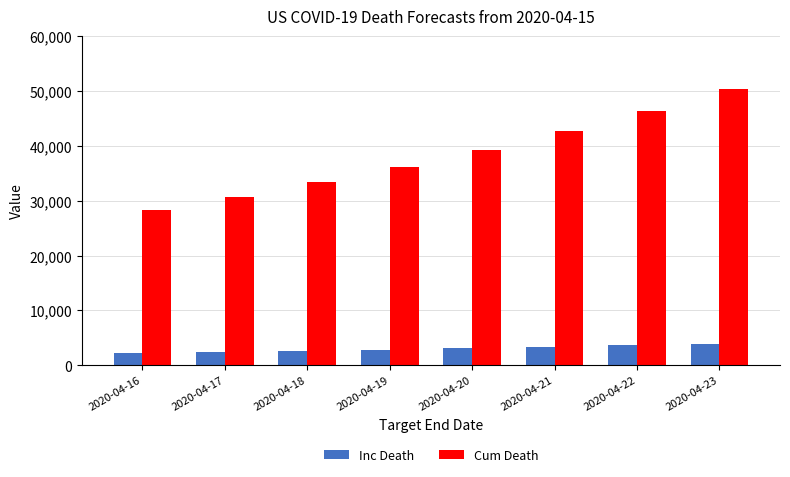

What is the sum of all Inc Death values?

24228